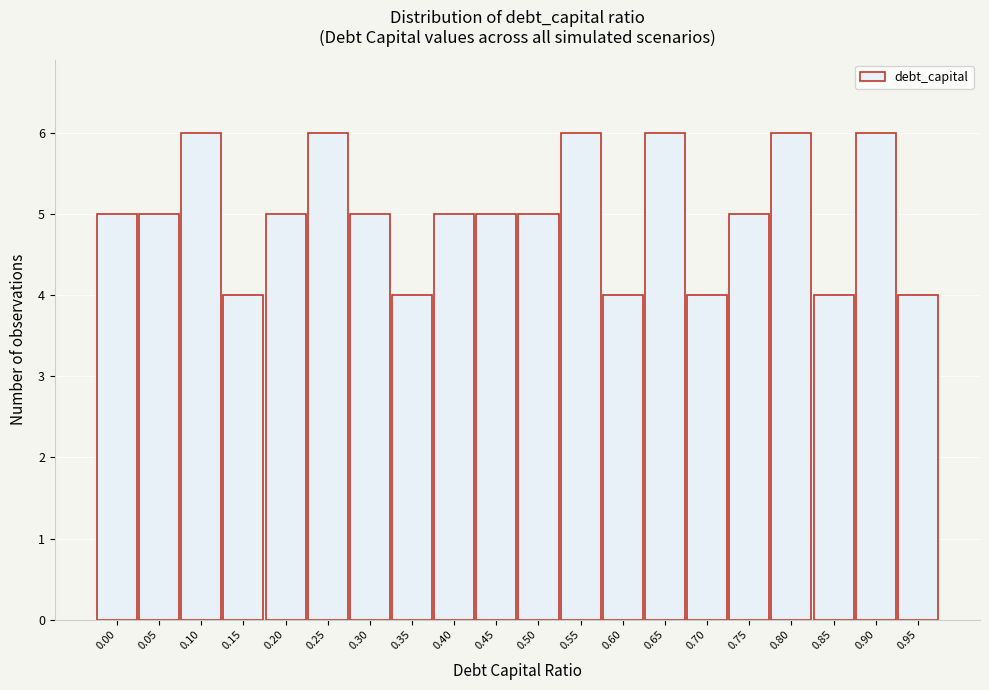

Reading left to right, extract all data points from this chart.

0.00=5	0.05=5	0.10=6	0.15=4	0.20=5	0.25=6	0.30=5	0.35=4	0.40=5	0.45=5	0.50=5	0.55=6	0.60=4	0.65=6	0.70=4	0.75=5	0.80=6	0.85=4	0.90=6	0.95=4